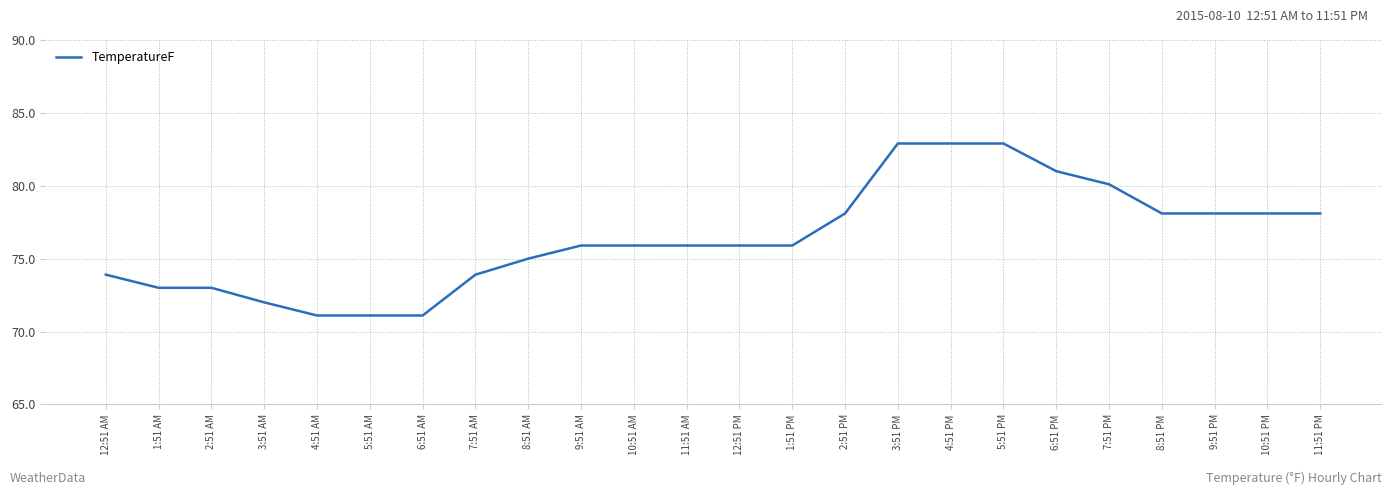

What is the average value?

76.4